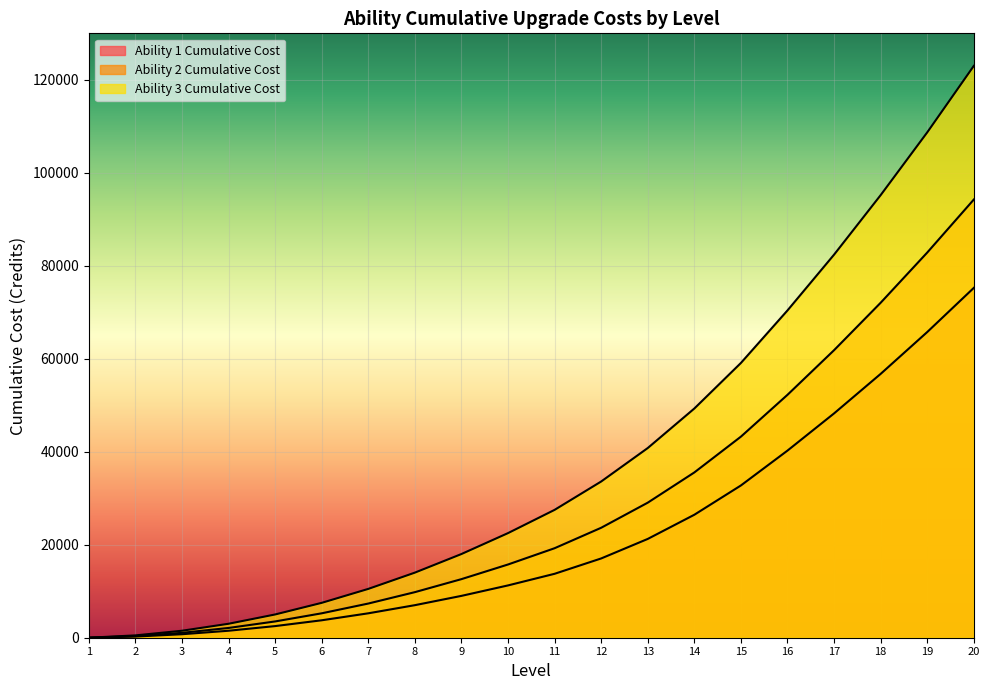

What is the value of the Ability 2 Cumulative Cost point at the 12th from the left?

23650